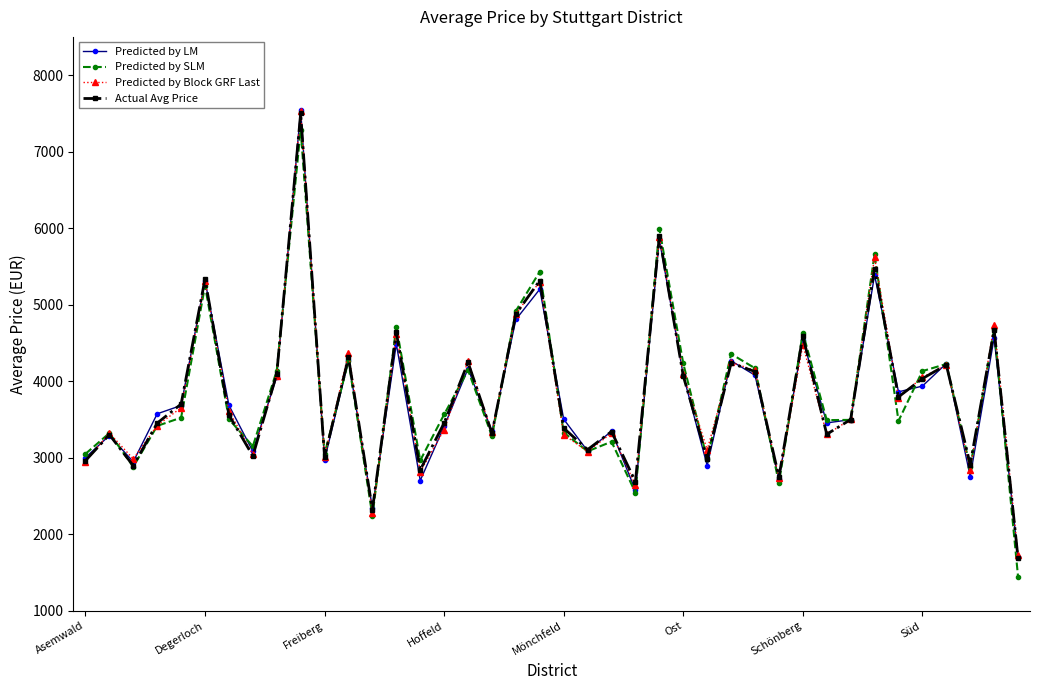

What is the minimum value for Predicted by LM?

1702.7